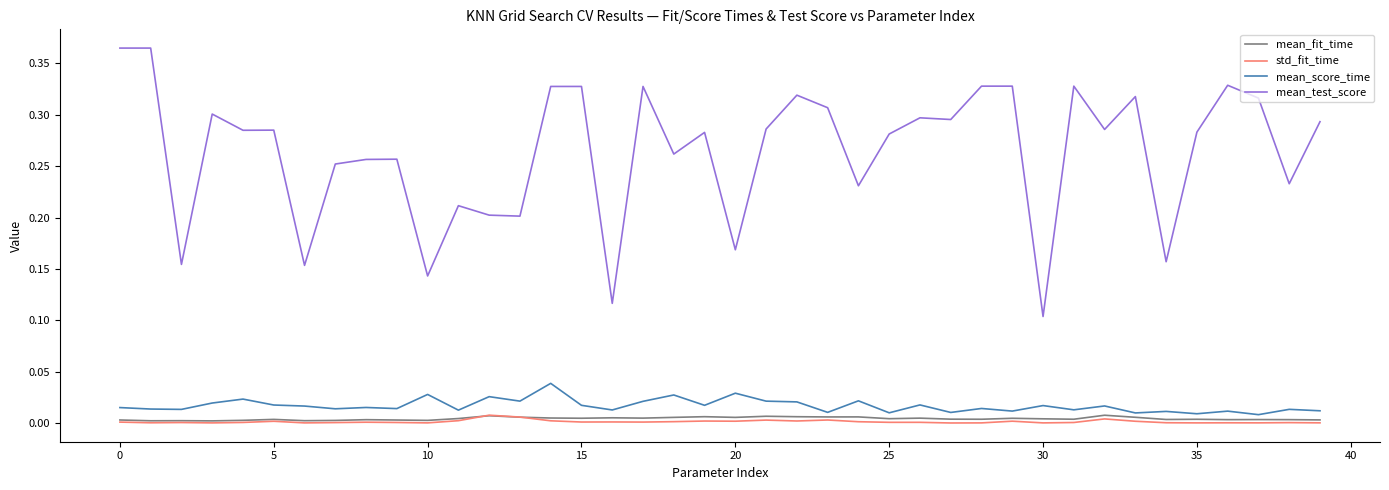

True or false: mean_test_score and mean_score_time cross at least once.

False